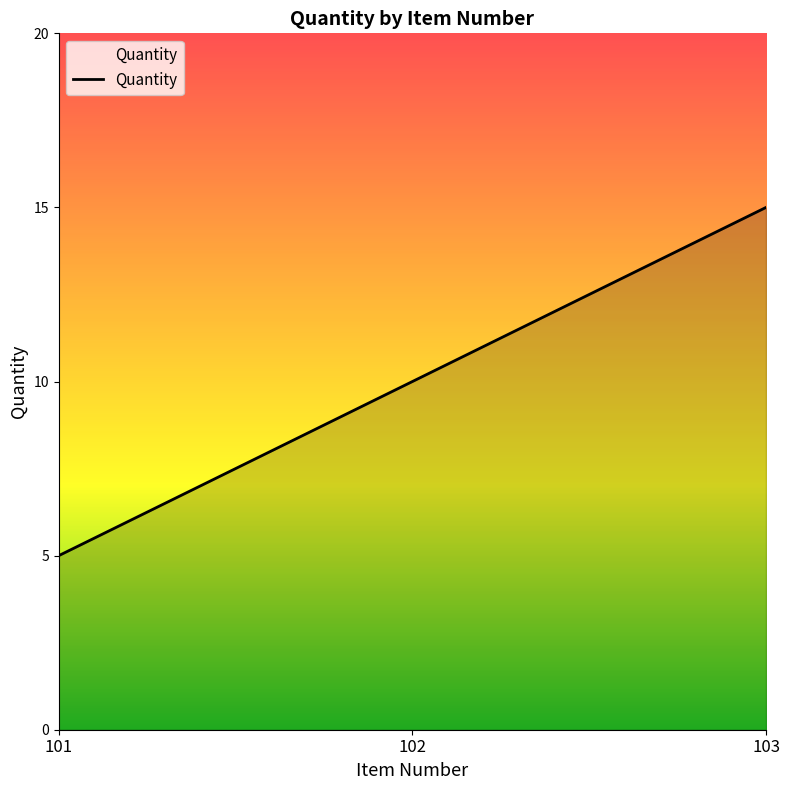

Reading left to right, extract all data points from this chart.

5	10	15